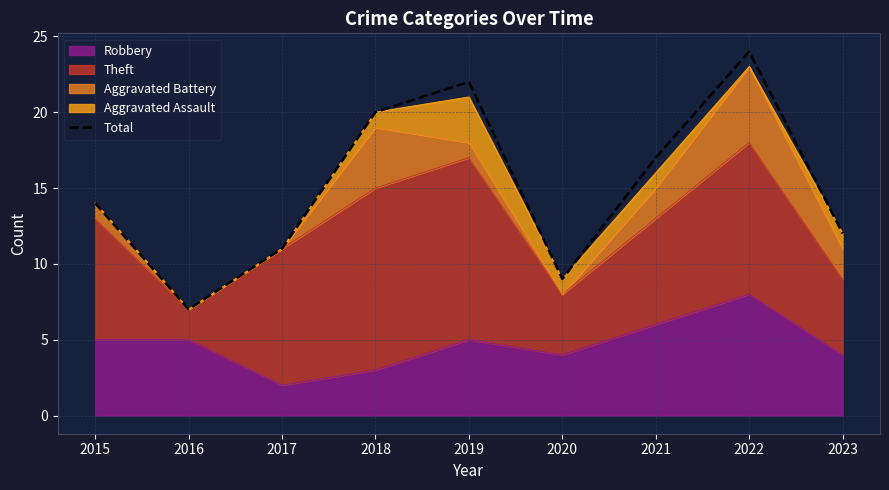

Between 2021 and 2020, which is larger?

2021